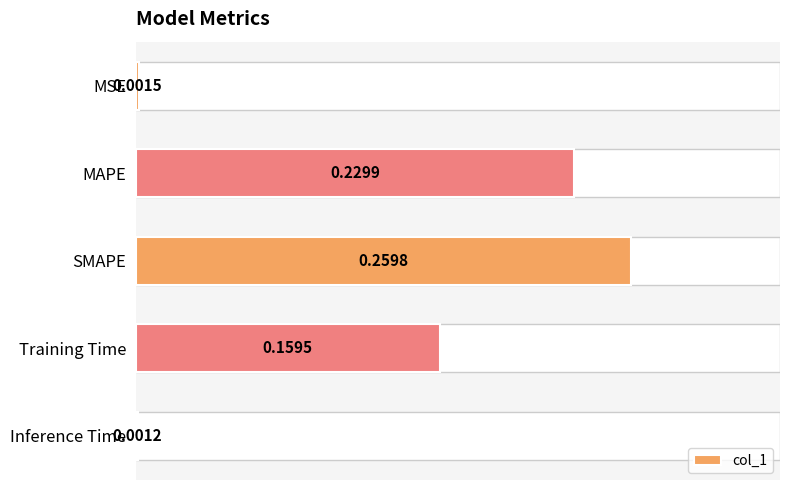

At which label is the value closest to 0?

Inference Time